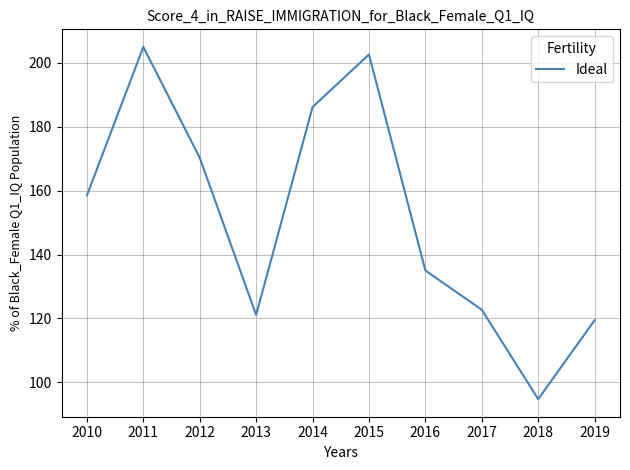

What is the average value?

151.6